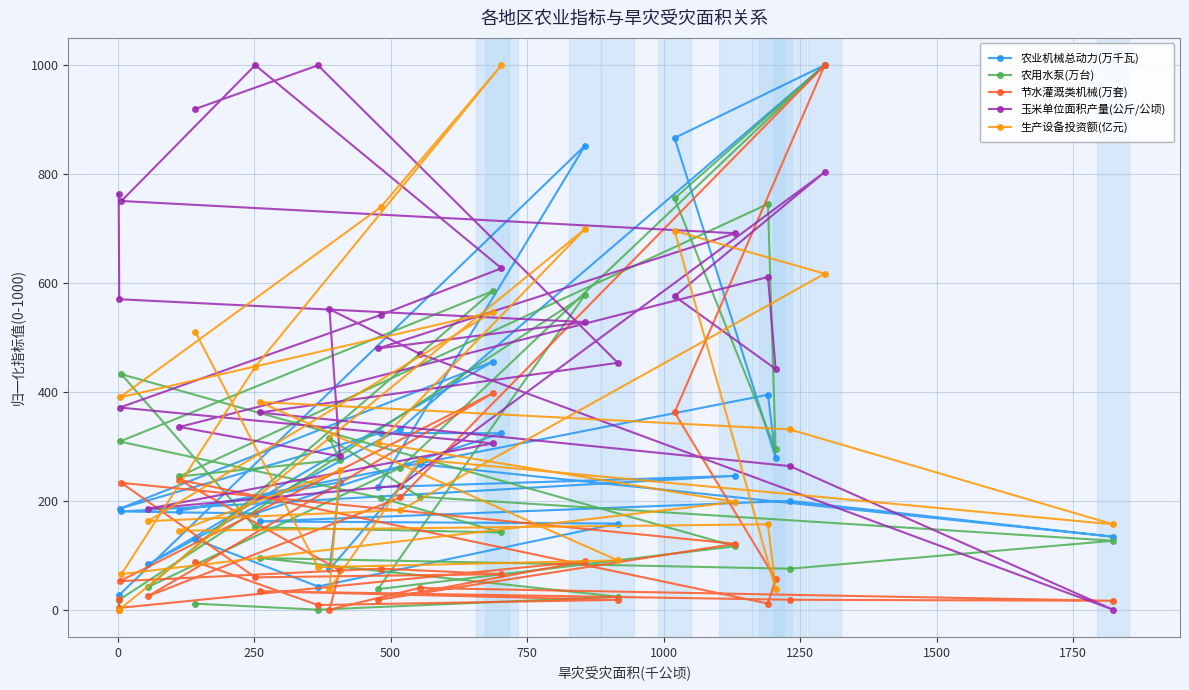

After their last crossing, which series has the higher values: 生产设备投资额(亿元) or 农用水泵(万台)?

生产设备投资额(亿元)